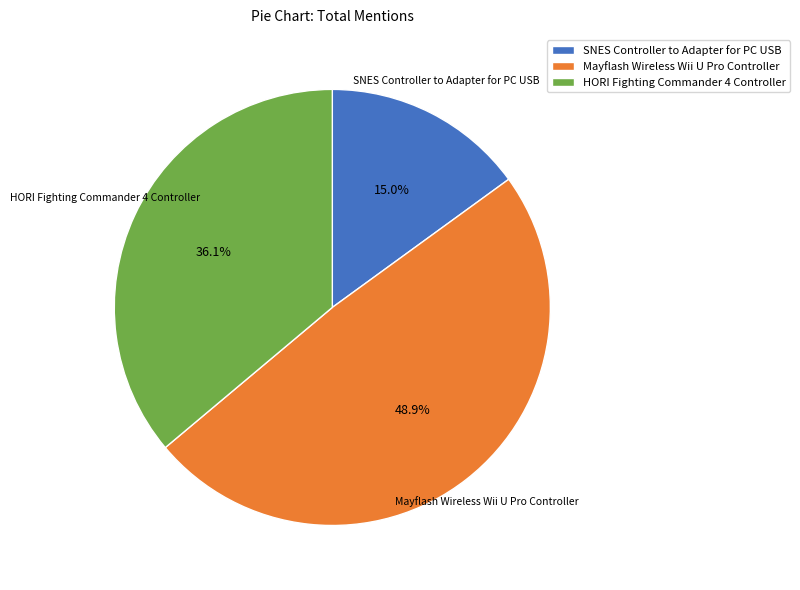

To the nearest percent, what is the difference between the HORI Fighting Commander 4 Controller and SNES Controller to Adapter for PC USB slice percentages?

21%